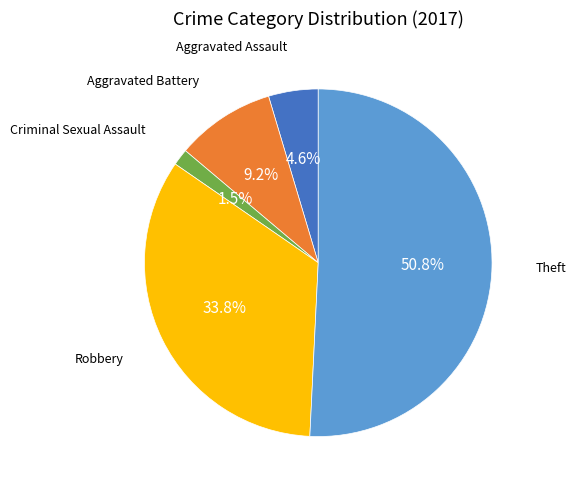

Does any single category account for the majority?

Yes